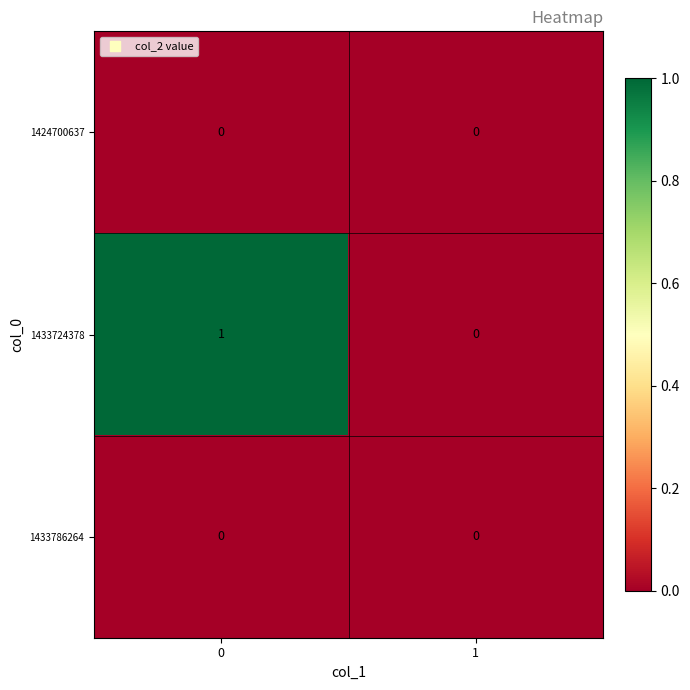

Count the number of categories in the chart.

2